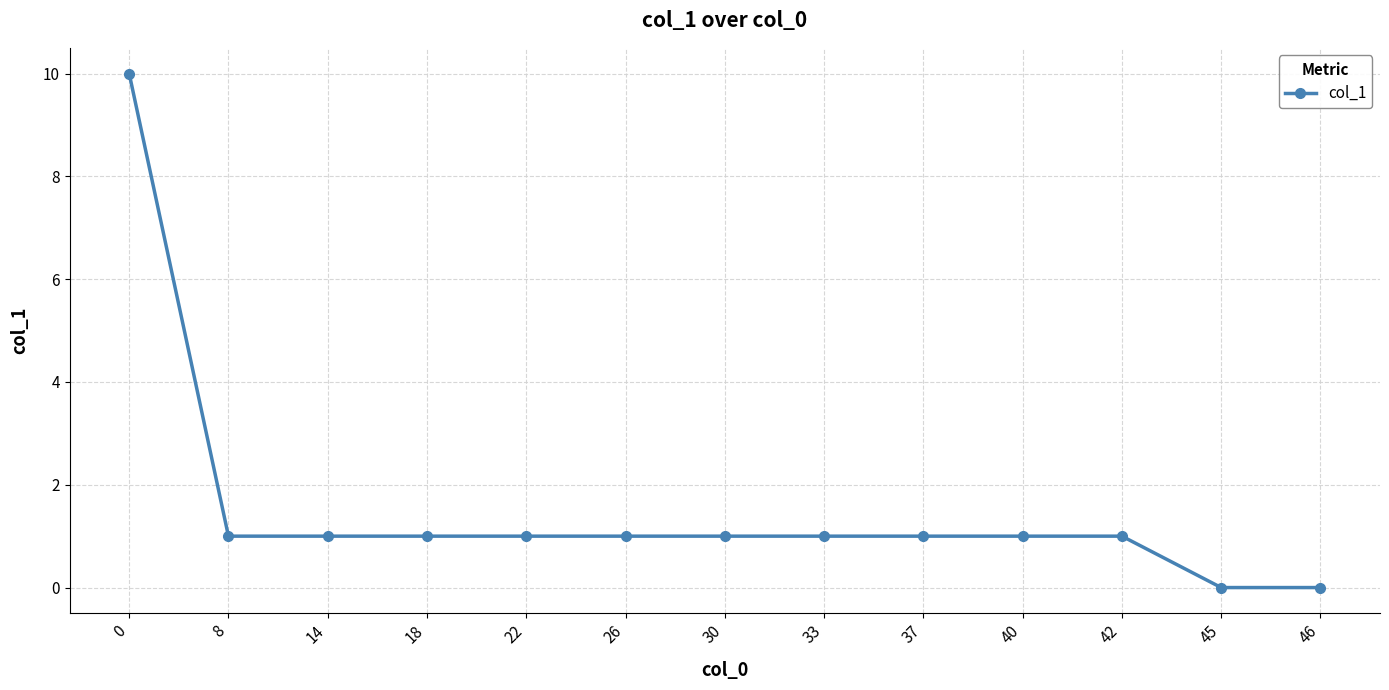

The value at 18 is 2. True or false?

False